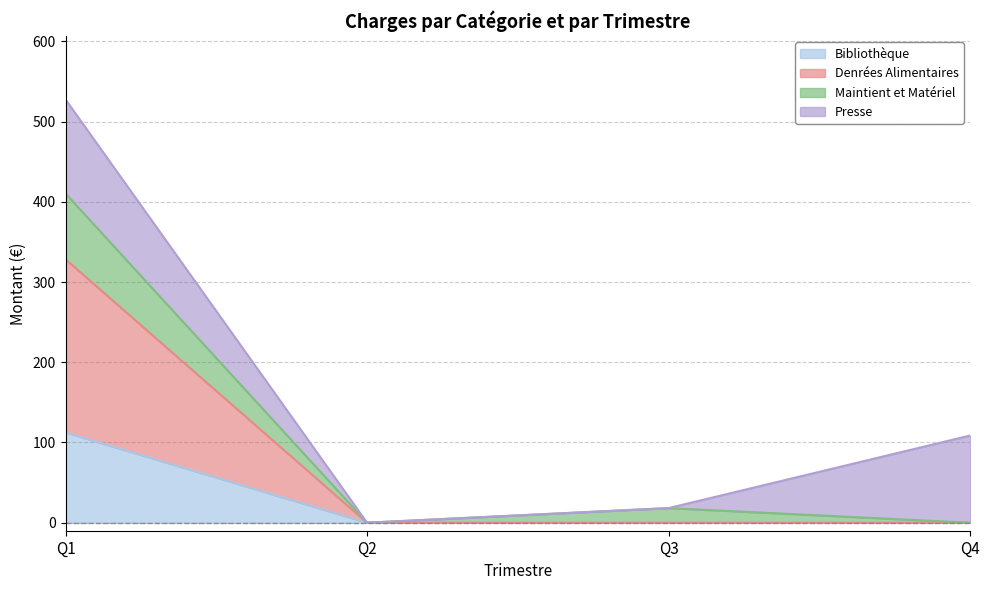

How many values in the Denrées Alimentaires series exceed 0?

1